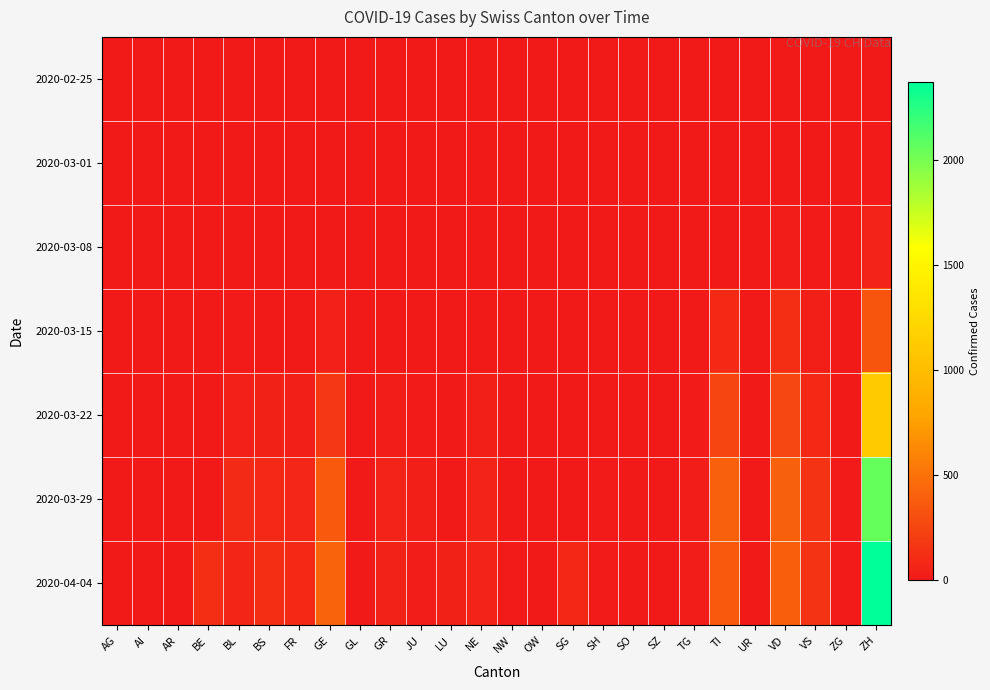

Which series changed the most between BS and ZH?

2020-04-04